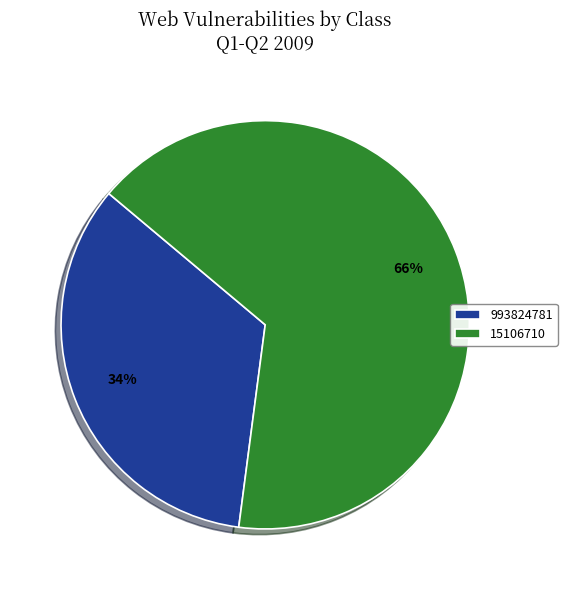

Which category has the biggest portion of the pie?

15106710